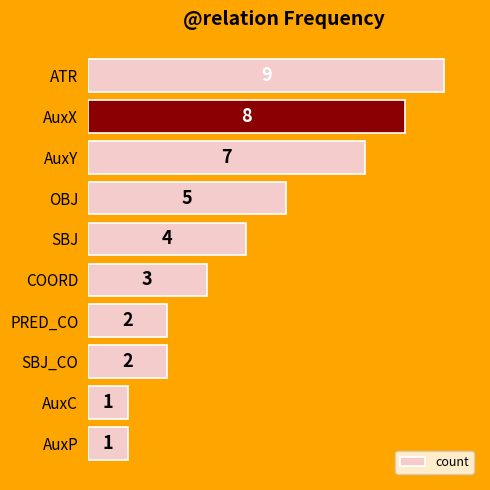

Which label corresponds to the largest value in the chart?

ATR